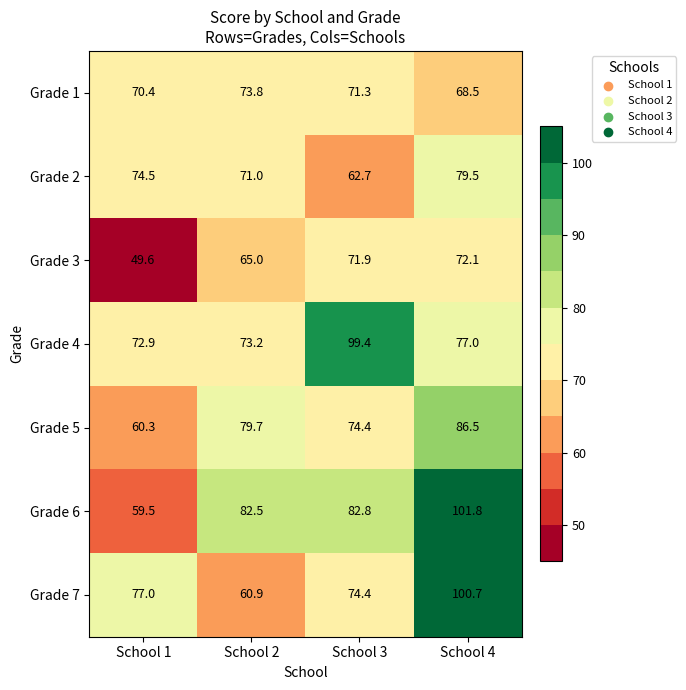

How many data points does each series have?

4